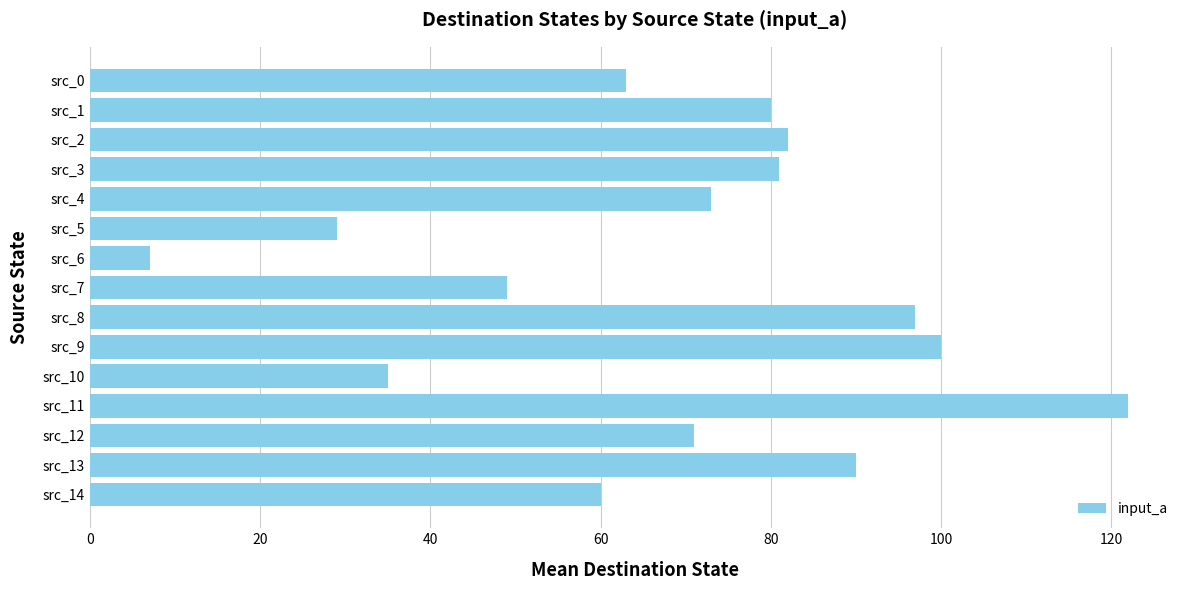

What is the smallest value displayed?

7